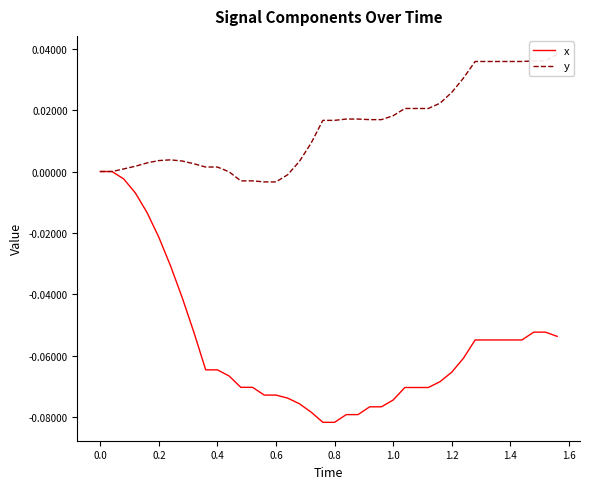

Does the chart have visible grid lines?

No